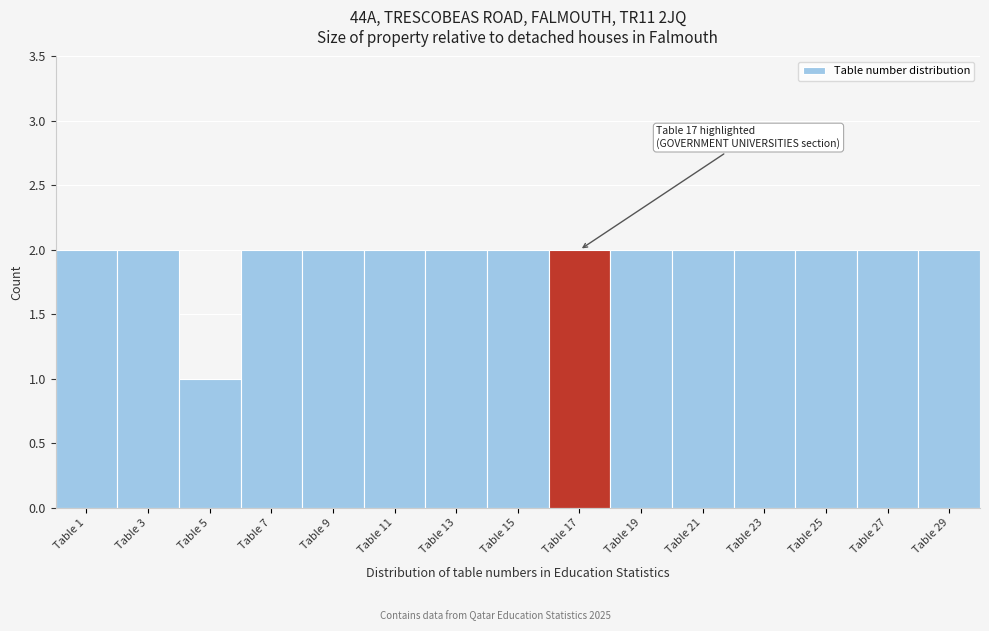

Reading left to right, extract all data points from this chart.

Table 1=2	Table 3=2	Table 5=1	Table 7=2	Table 9=2	Table 11=2	Table 13=2	Table 15=2	Table 17=2	Table 19=2	Table 21=2	Table 23=2	Table 25=2	Table 27=2	Table 29=2